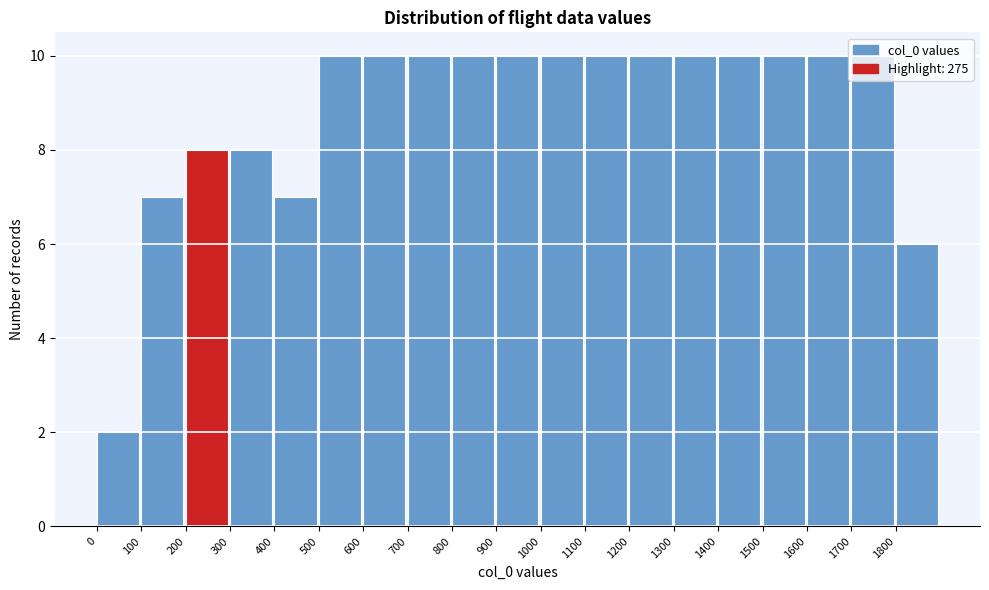

Reading left to right, list every bar in this chart as the range it spans on the x-axis followed by its height. The values are not printed on the chart, so give them approximately, as read against the axis.

0 to 100: 2
100 to 200: 7
200 to 300: 8
300 to 400: 8
400 to 500: 7
500 to 600: 10
600 to 700: 10
700 to 800: 10
800 to 900: 10
900 to 1000: 10
1000 to 1100: 10
1100 to 1200: 10
1200 to 1300: 10
1300 to 1400: 10
1400 to 1500: 10
1500 to 1600: 10
1600 to 1700: 10
1700 to 1800: 10
1800 to 1900: 6